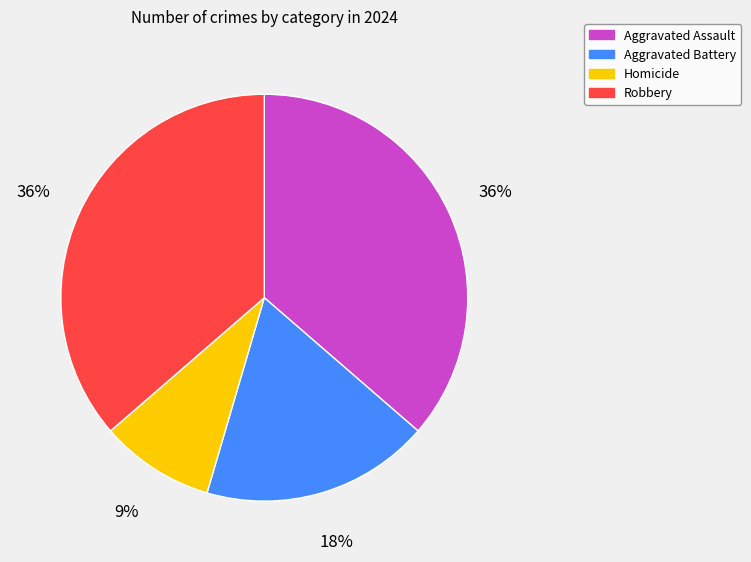

To the nearest percent, what percentage of the pie is Aggravated Battery?

18%